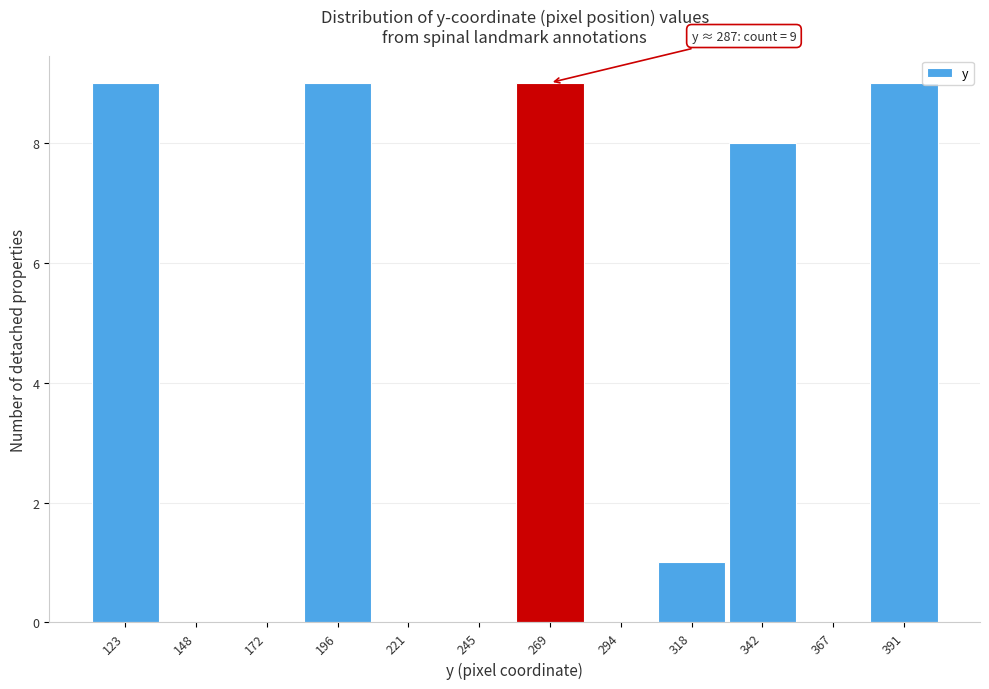

Reading left to right, extract all data points from this chart.

123=9	148=0	172=0	196=9	221=0	245=0	269=9	294=0	318=1	342=8	367=0	391=9